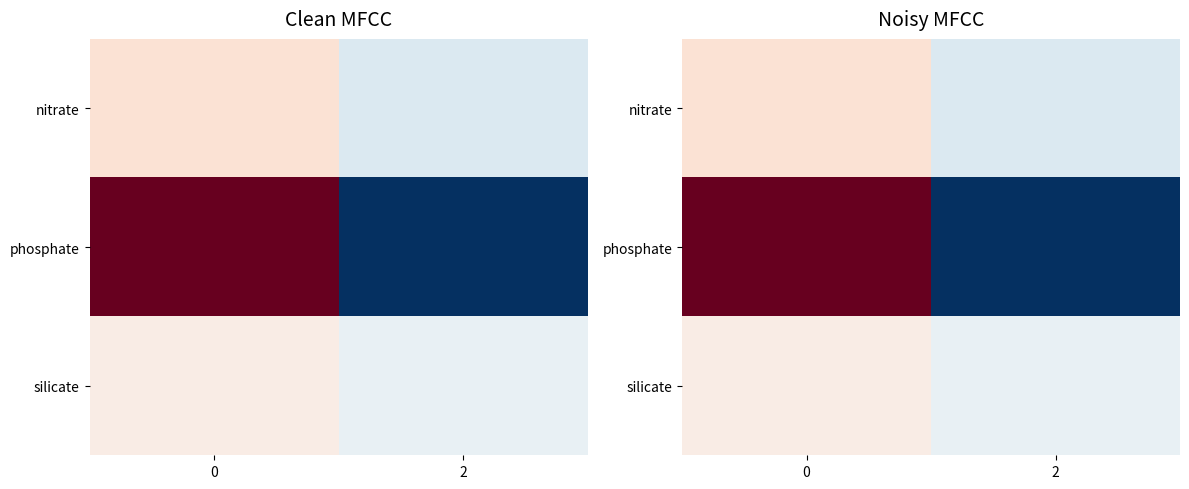

What is the greatest value displayed?

476